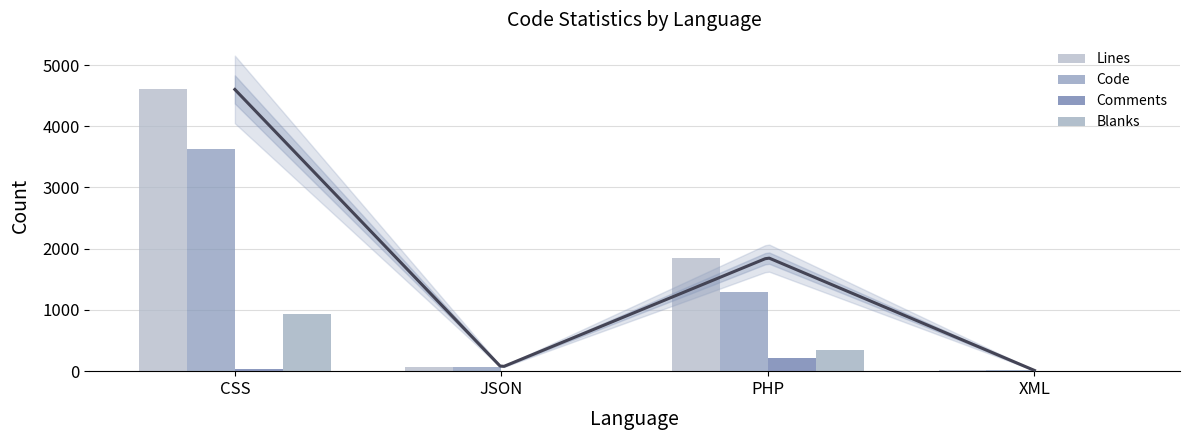

Is it true that Comments equals 0 at XML?

True